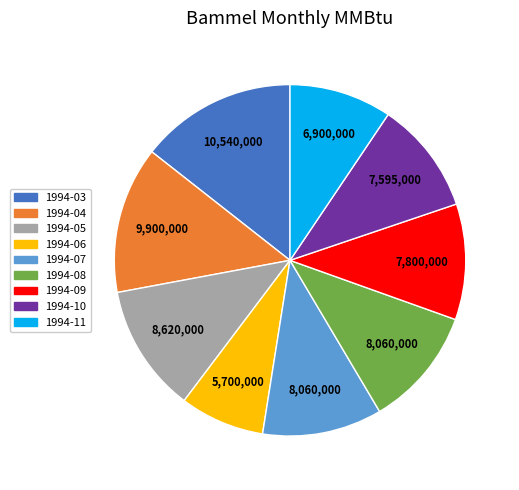

Which category has the smallest portion of the pie?

1994-06